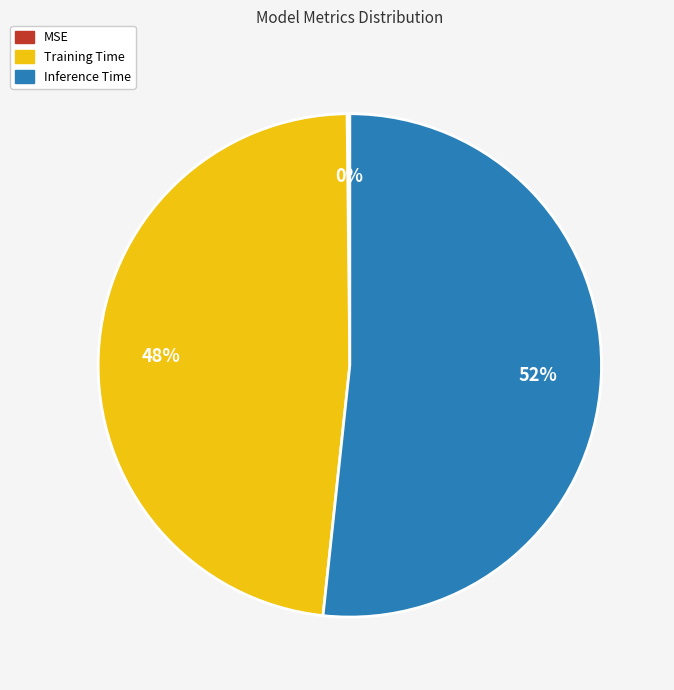

Which slice is the largest?

Inference Time